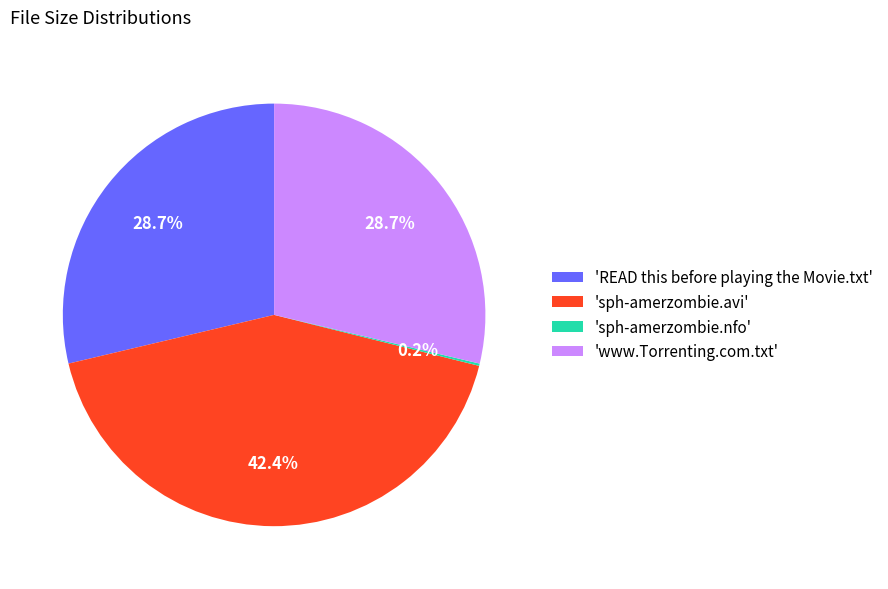

What is the total percentage of 'www.Torrenting.com.txt' and 'sph-amerzombie.avi'?

71.1%